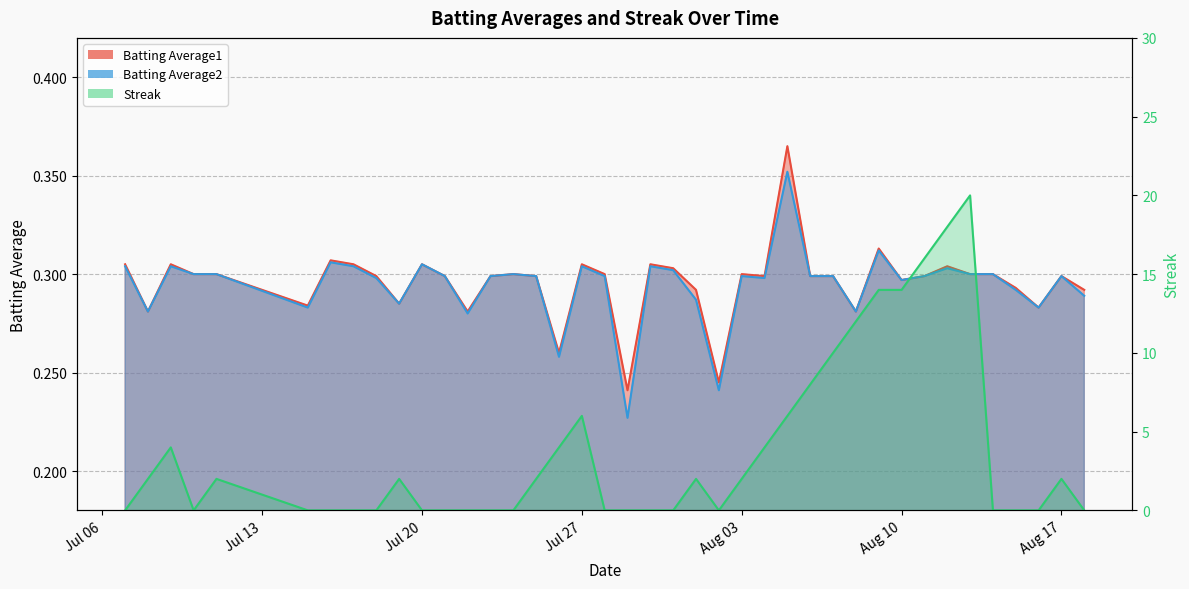

How many intersections are there between Batting Average2 and Streak?

14